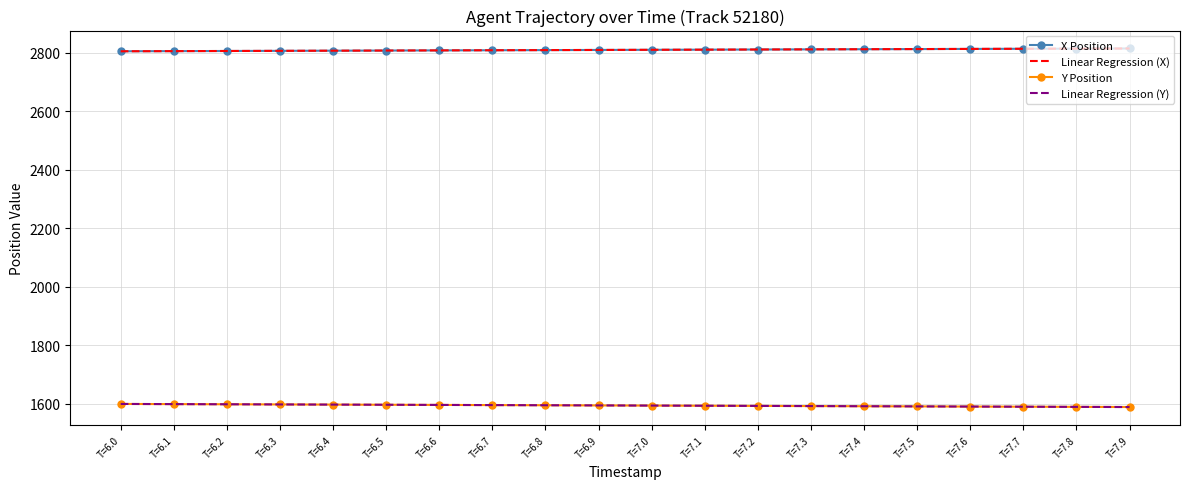

Is the value of Y Position at T=7.6 greater than the value of X Position at T=7.9?

No